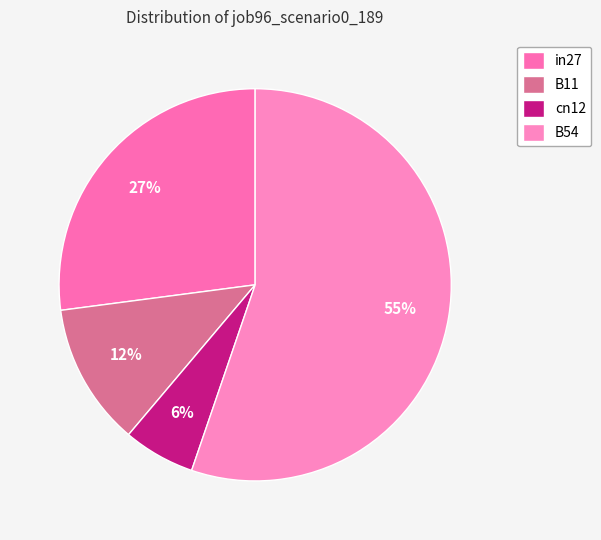

To the nearest percent, what portion does cn12 represent?

6%